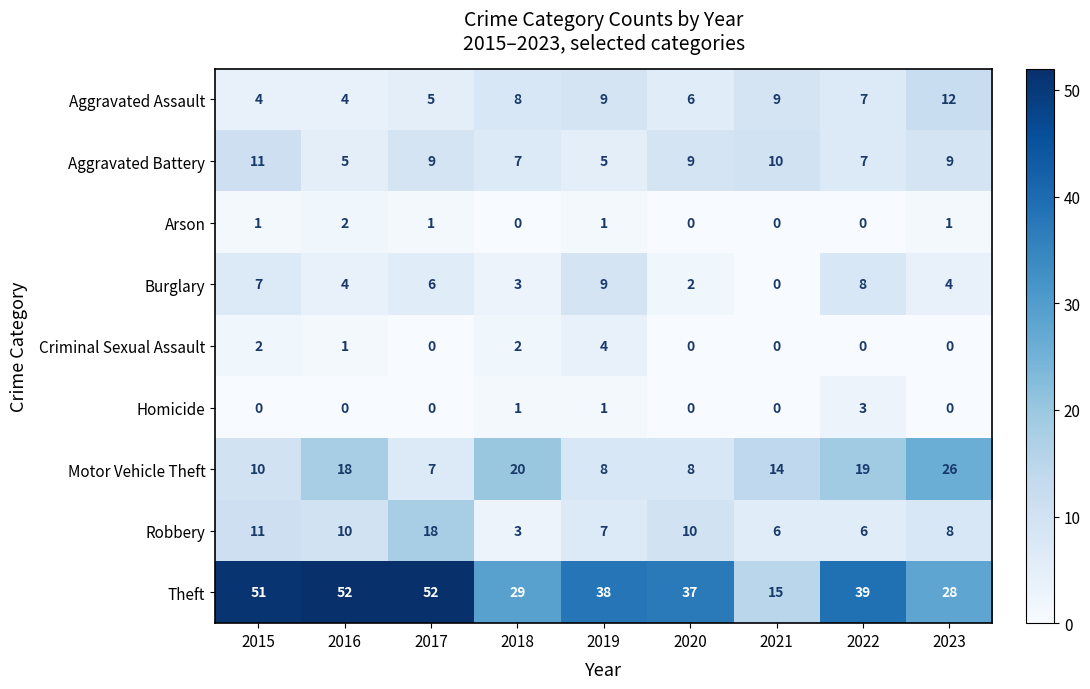

Rank the series by their maximum value, from highest to lowest.

Theft, Motor Vehicle Theft, Robbery, Aggravated Assault, Aggravated Battery, Burglary, Criminal Sexual Assault, Homicide, Arson